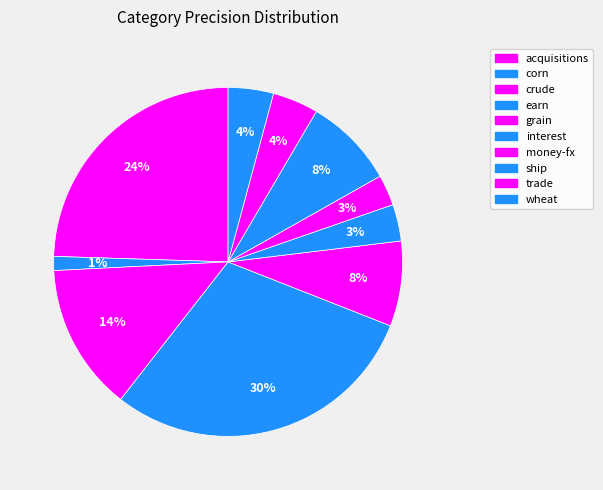

To the nearest percent, what is the combined percentage of ship and money-fx?

11%